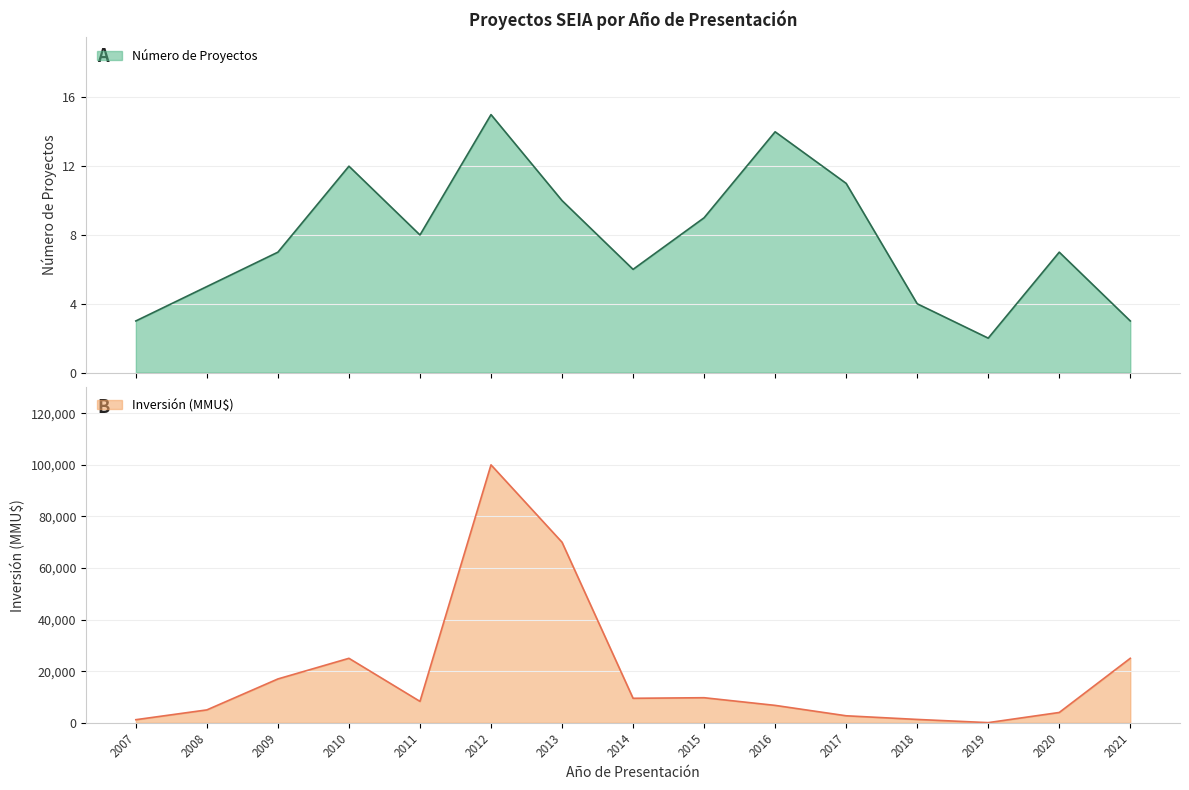

Reading right to left, what are all the values shown in this chart?

Número de Proyectos: 3	7	2	4	11	14	9	6	10	15	8	12	7	5	3
Inversión (MMU$): 25000	4000	61	1300	2718	6750	9720	9500	70000	100000	8300	25000	17000	5000	1200